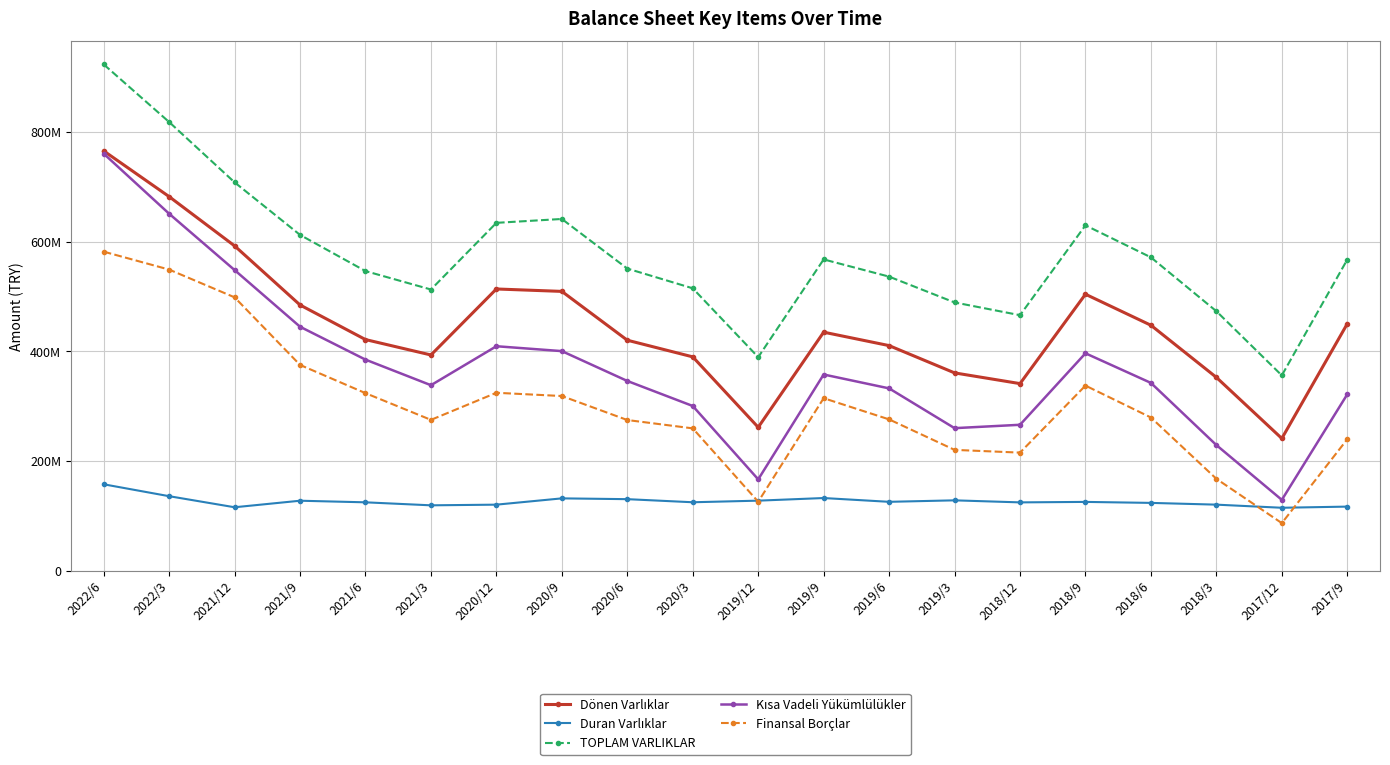

Reading right to left, transcribe all the data shown in this chart.

Dönen Varlıklar: 2017/9=450361000	2017/12=241316000	2018/3=352679000	2018/6=447688000	2018/9=504268000	2018/12=341287000	2019/3=360839000	2019/6=410580000	2019/9=435064000	2019/12=261640000	2020/3=390048000	2020/6=420411000	2020/9=509422000	2020/12=513831000	2021/3=393492000	2021/6=421589000	2021/9=484655000	2021/12=592411000	2022/3=682207000	2022/6=765580000
Duran Varlıklar: 2017/9=117029000	2017/12=114928000	2018/3=120613000	2018/6=123810000	2018/9=125606000	2018/12=124745000	2019/3=128457000	2019/6=125764000	2019/9=132664000	2019/12=127881000	2020/3=124969000	2020/6=130606000	2020/9=132054000	2020/12=120588000	2021/3=119375000	2021/6=124845000	2021/9=127764000	2021/12=115846000	2022/3=136018000	2022/6=157717000
TOPLAM VARLIKLAR: 2017/9=567390000	2017/12=356244000	2018/3=473292000	2018/6=571498000	2018/9=629874000	2018/12=466032000	2019/3=489296000	2019/6=536344000	2019/9=567728000	2019/12=389521000	2020/3=515017000	2020/6=551017000	2020/9=641476000	2020/12=634419000	2021/3=512867000	2021/6=546434000	2021/9=612419000	2021/12=708257000	2022/3=818225000	2022/6=923297000
Kısa Vadeli Yükümlülükler: 2017/9=321732000	2017/12=129331000	2018/3=229223000	2018/6=342561000	2018/9=396576000	2018/12=266216000	2019/3=260077000	2019/6=332589000	2019/9=357896000	2019/12=166702000	2020/3=300482000	2020/6=346115000	2020/9=400536000	2020/12=409440000	2021/3=338377000	2021/6=385009000	2021/9=444980000	2021/12=548312000	2022/3=651050000	2022/6=760554000
Finansal Borçlar: 2017/9=239878000	2017/12=86917000	2018/3=167747000	2018/6=279493000	2018/9=337659000	2018/12=215473000	2019/3=220473000	2019/6=276050000	2019/9=314701000	2019/12=125928000	2020/3=259681000	2020/6=274890000	2020/9=318650000	2020/12=324581000	2021/3=275195000	2021/6=323880000	2021/9=375350000	2021/12=498582000	2022/3=549182000	2022/6=581870000